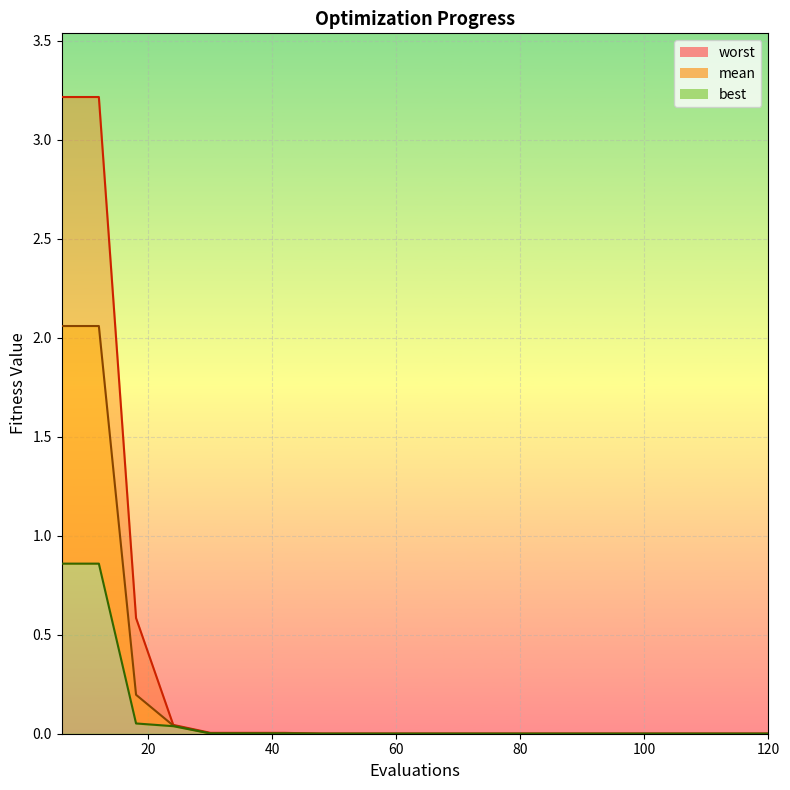

Count the number of categories in the chart.

20